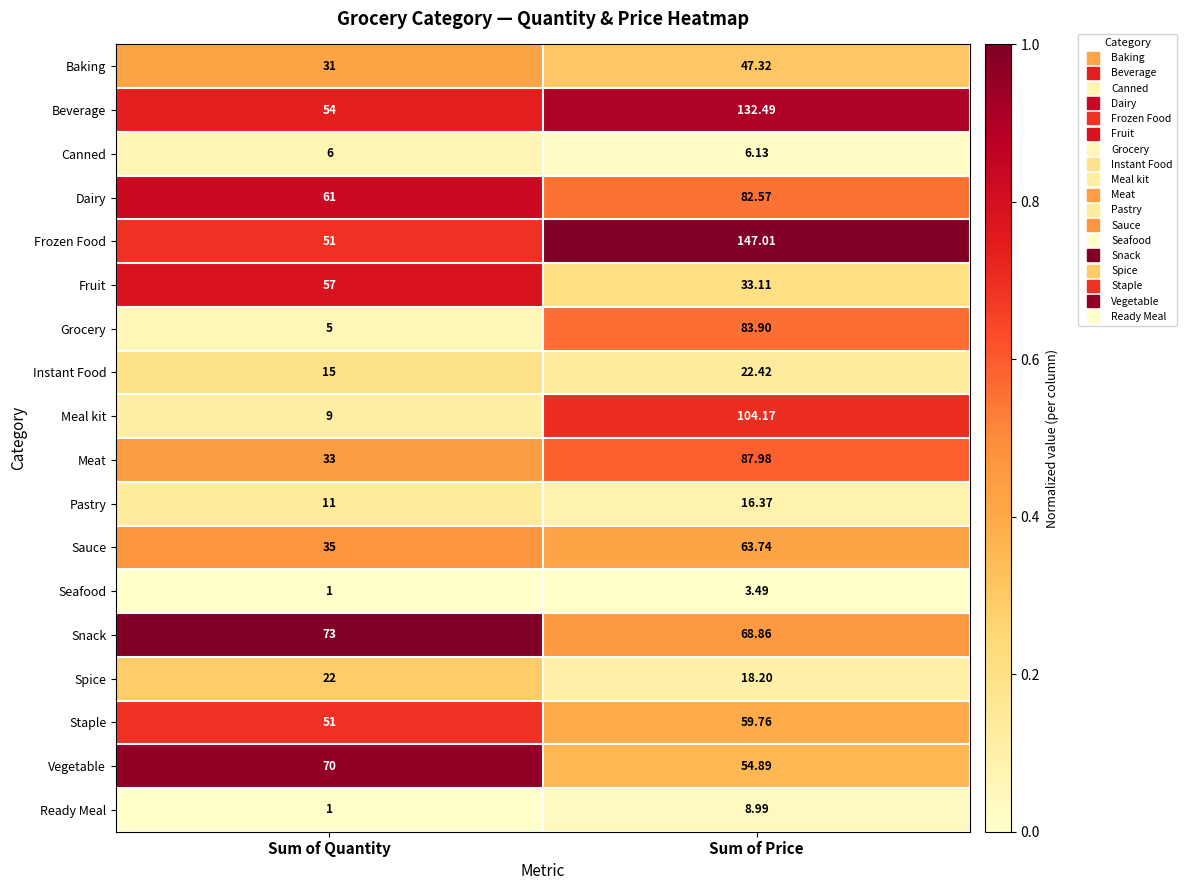

Which series has the largest total across all categories?

Frozen Food